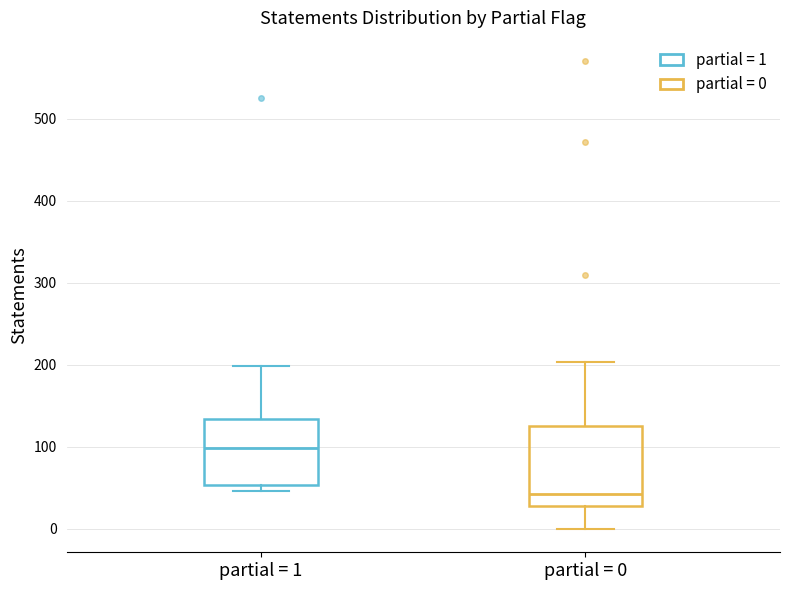

Reading left to right, read every box against the y-axis: the position of its median line, the range the box covers, and the ends of its whiskers. The values are not printed on the chart, so give them approximately, as read against the axis.

partial = 1: median 100, box 50 to 130, whiskers 50 (just below the box's lower edge) to 200
partial = 0: median 40, box 30 to 130, whiskers 0 to 200